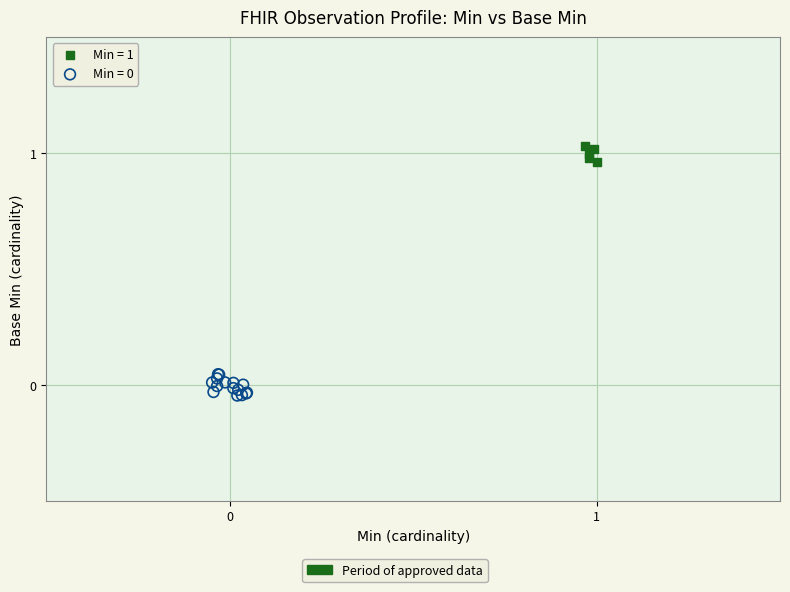

Which series reaches the maximum Y coordinate?

Min = 1